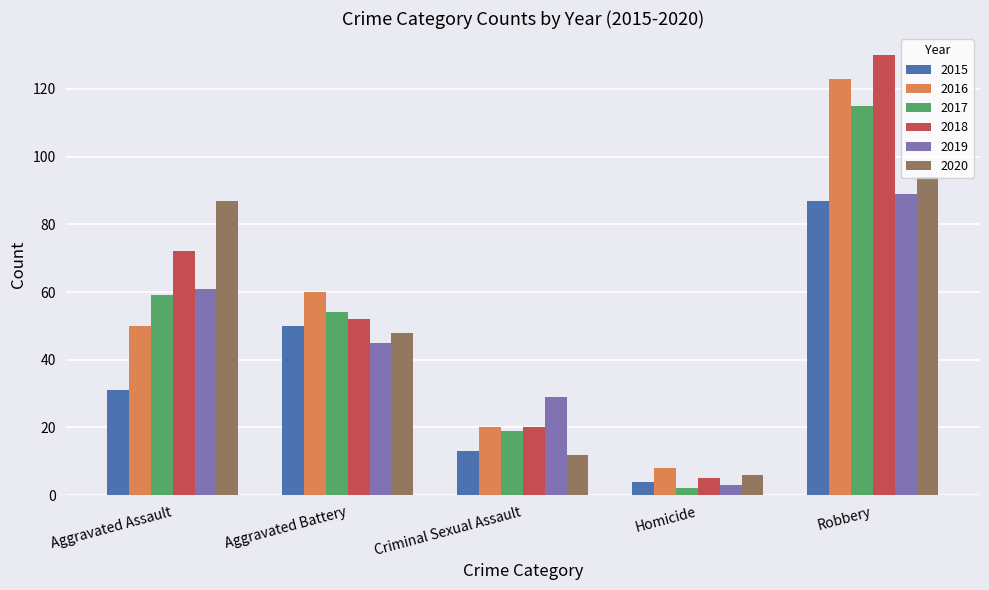

Where is 2017 nearest to the value 58?

Aggravated Assault